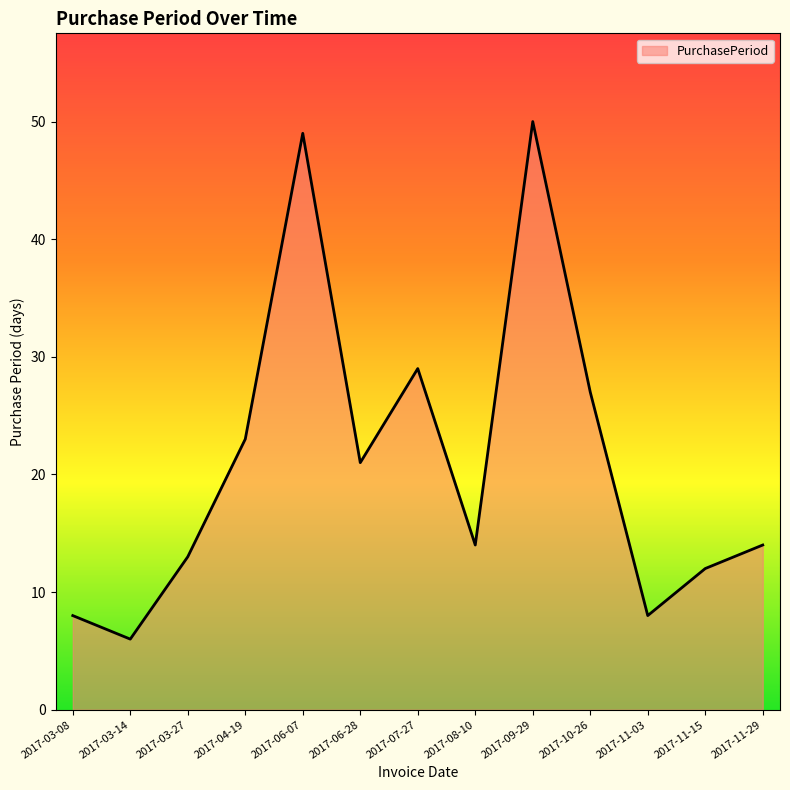

What is the smallest value displayed?

6